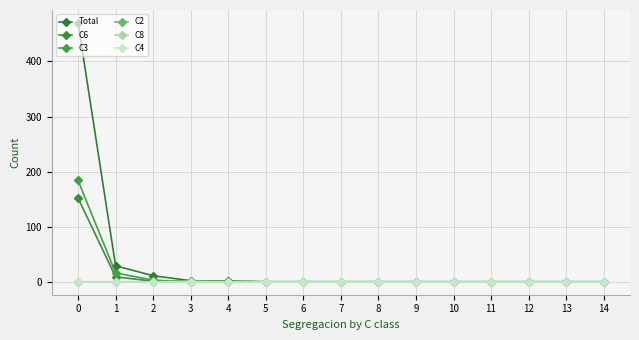

Which has a higher value, 10 or 4?

4